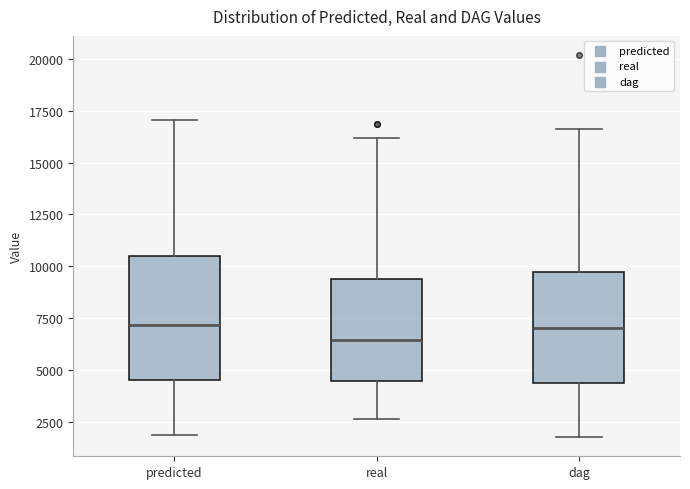

Reading left to right, read every box against the y-axis: the position of its median line, the range the box covers, and the ends of its whiskers. The values are not printed on the chart, so give them approximately, as read against the axis.

predicted: median 7000, box 4500 to 10500, whiskers 2000 to 17000
real: median 6500, box 4500 to 9500, whiskers 2500 to 16000
dag: median 7000, box 4500 to 9500, whiskers 2000 to 16500